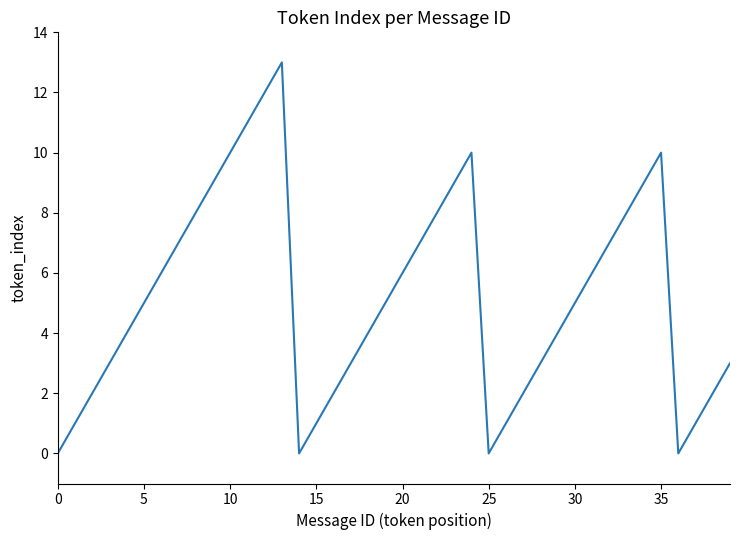

What is the difference between the maximum and minimum values?

13